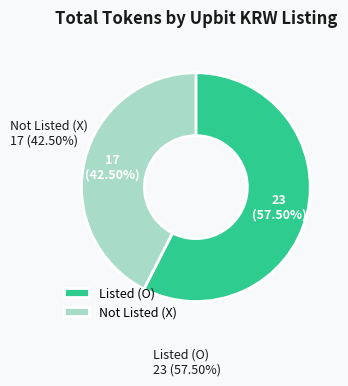

Rank the categories by value from highest to lowest.

Listed (O), Not Listed (X)